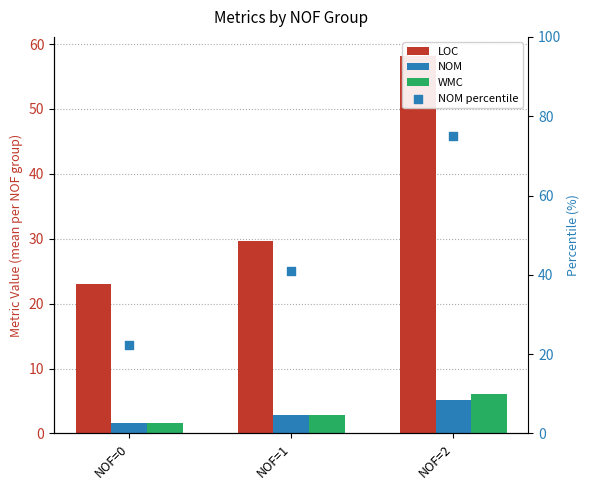

Which series has the largest total across all categories?

NOM percentile